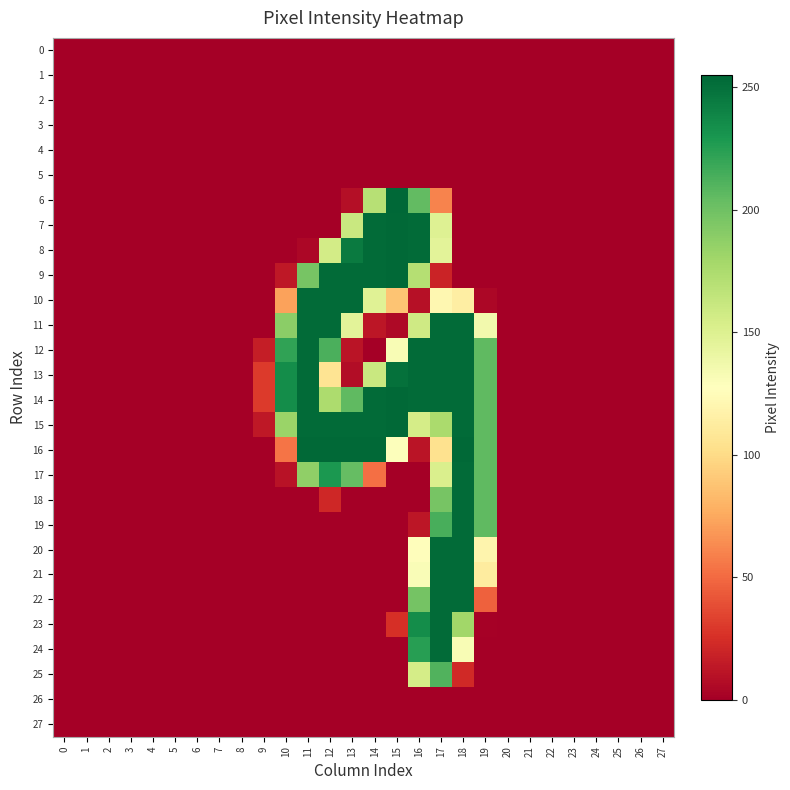

How many data points does each series have?

28